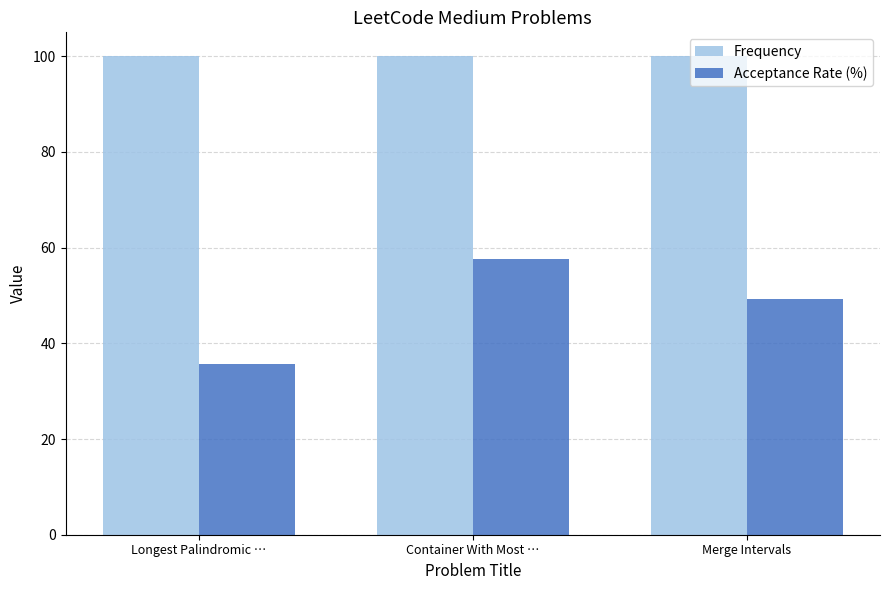

What is the spread (max minus min) of values at Longest Palindromic …?

64.3